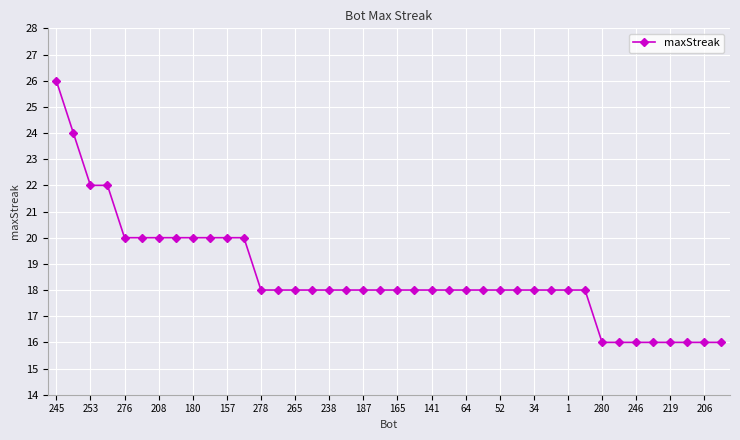

What is the maximum value shown in the chart?

26